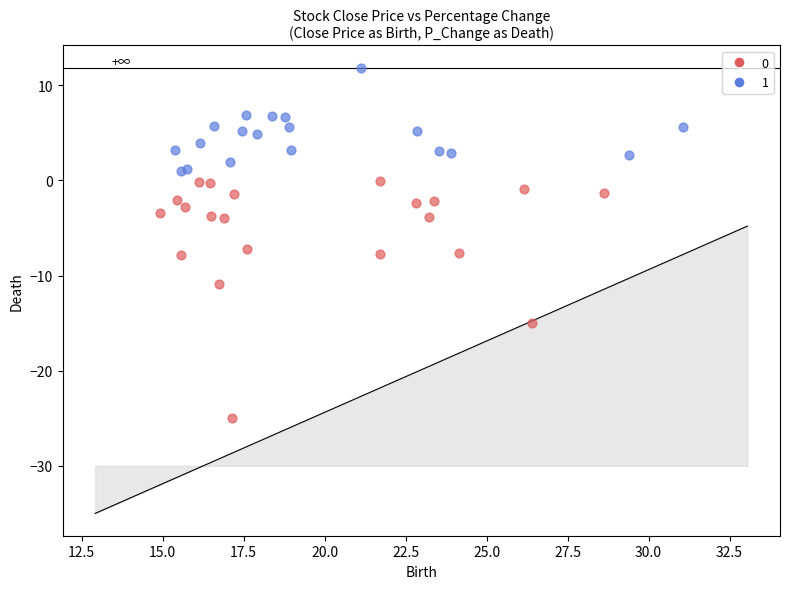

Which series reaches the maximum Y coordinate?

1